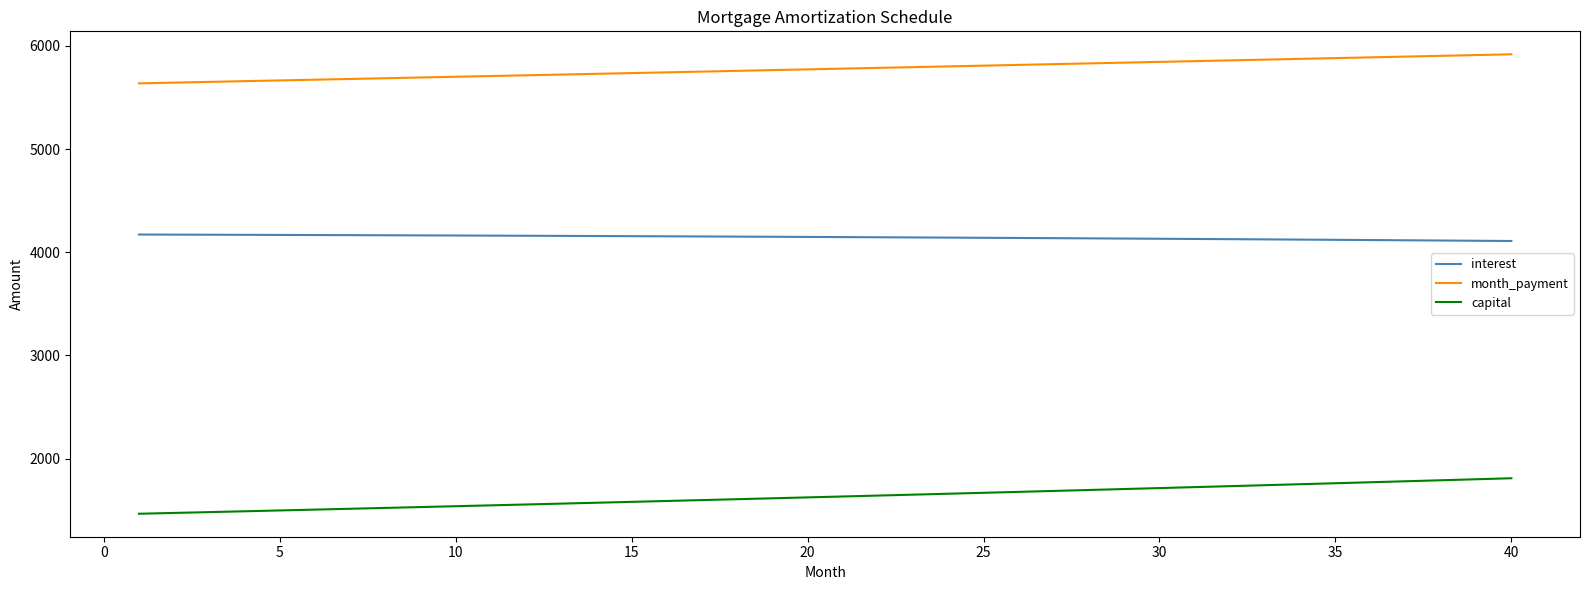

Rank the series by their average value, from lowest to highest.

capital, interest, month_payment